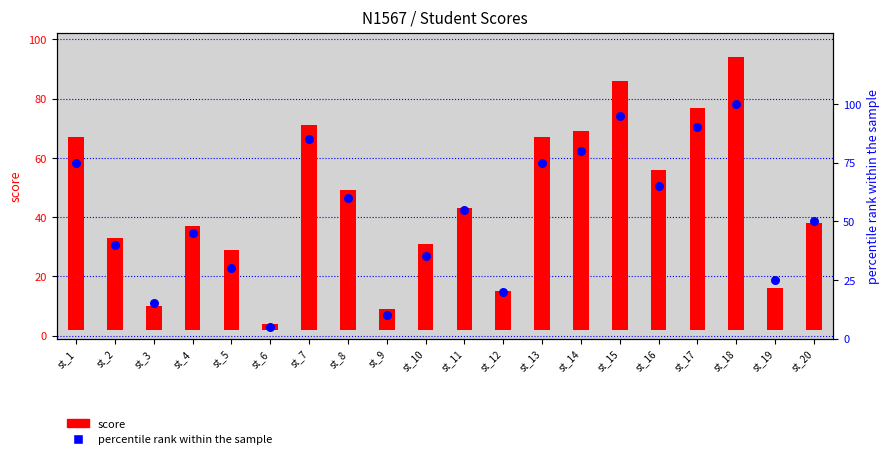

At how many categories does at least one series exceed 72?

7